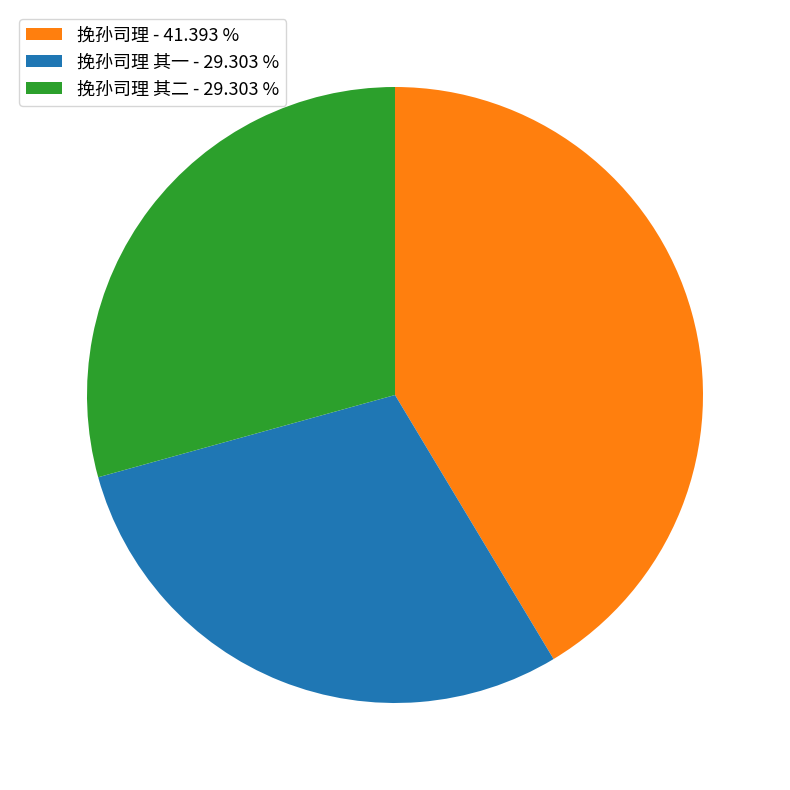

Count the number of slices in the pie.

3